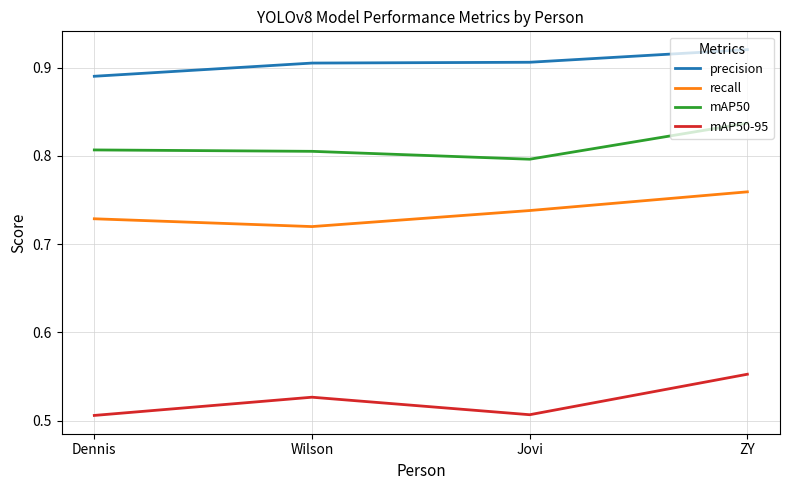

What are all the series names shown in the legend?

precision, recall, mAP50, mAP50-95